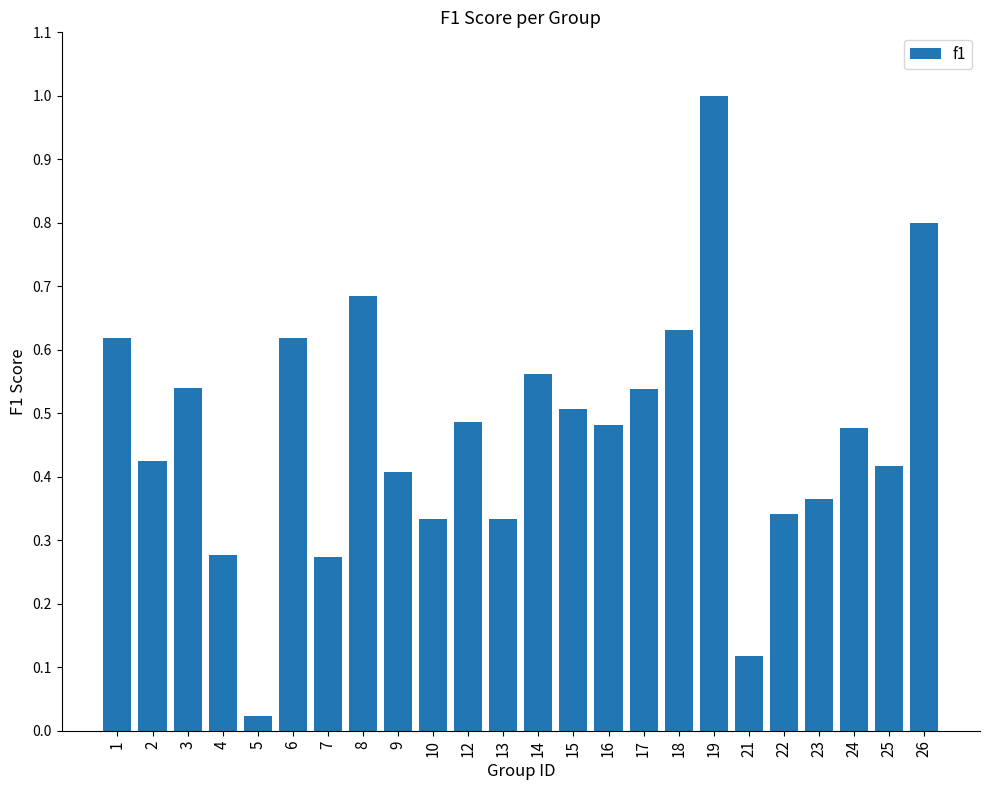

What is the difference between the maximum and minimum values?

1.0